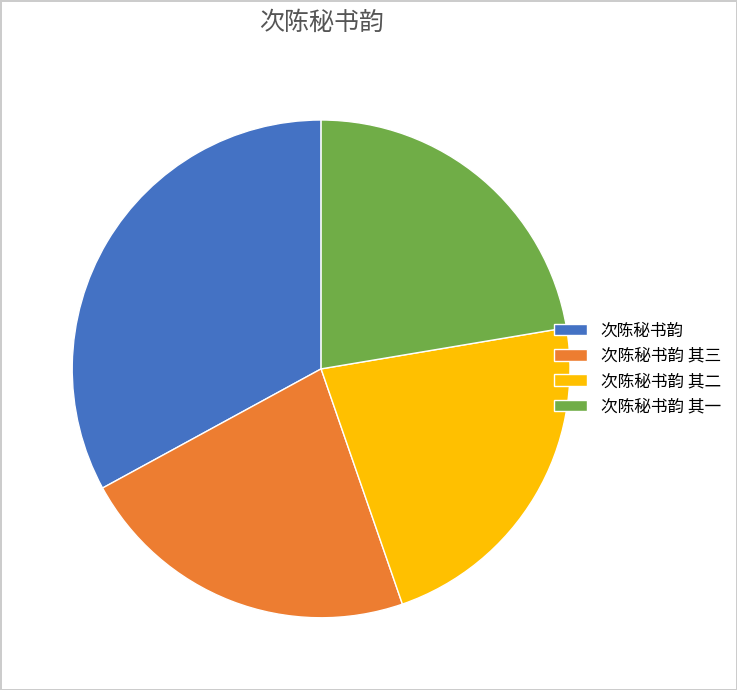

Is there any slice that represents more than half of the pie?

No